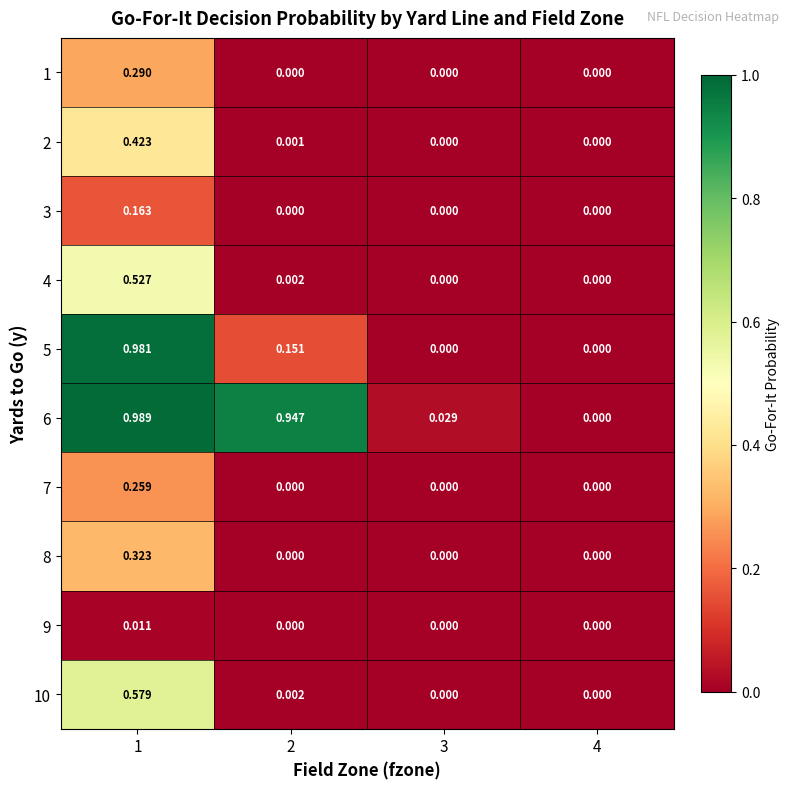

Which label corresponds to the largest value in the chart?

1